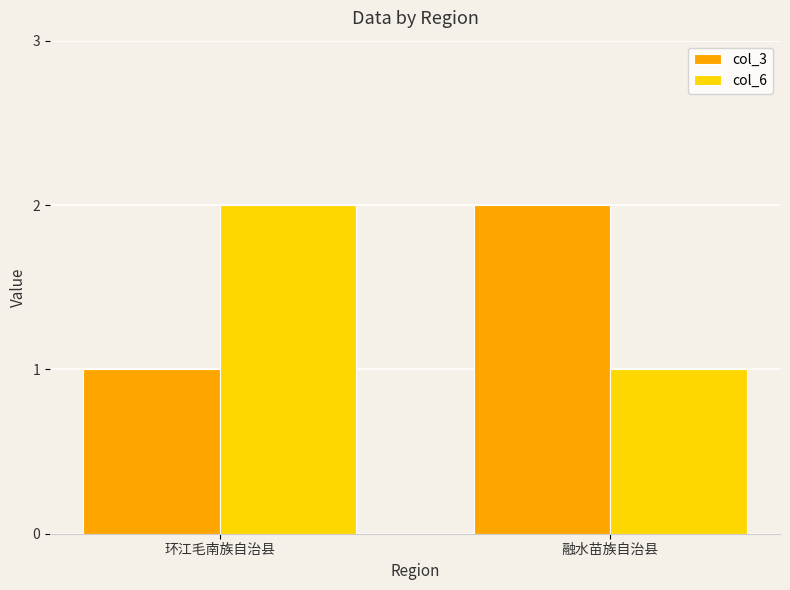

What is the difference between the maximum and minimum values in the col_6 series?

1